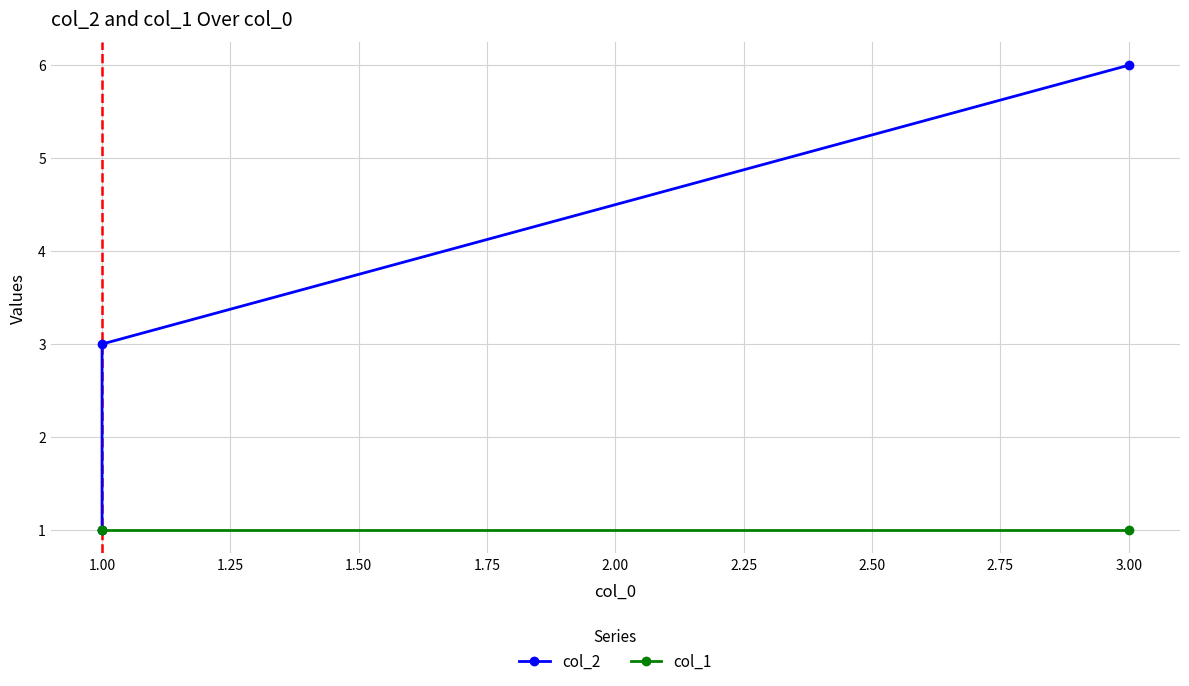

How many data points in col_2 are above 3?

1